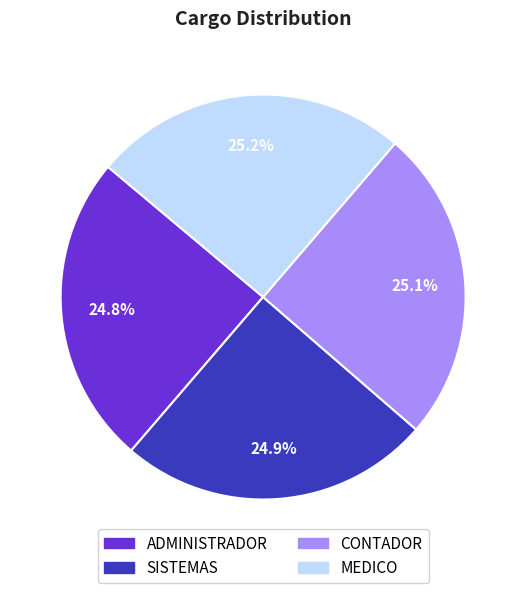

What percentage is NOT represented by SISTEMAS?

75.1%